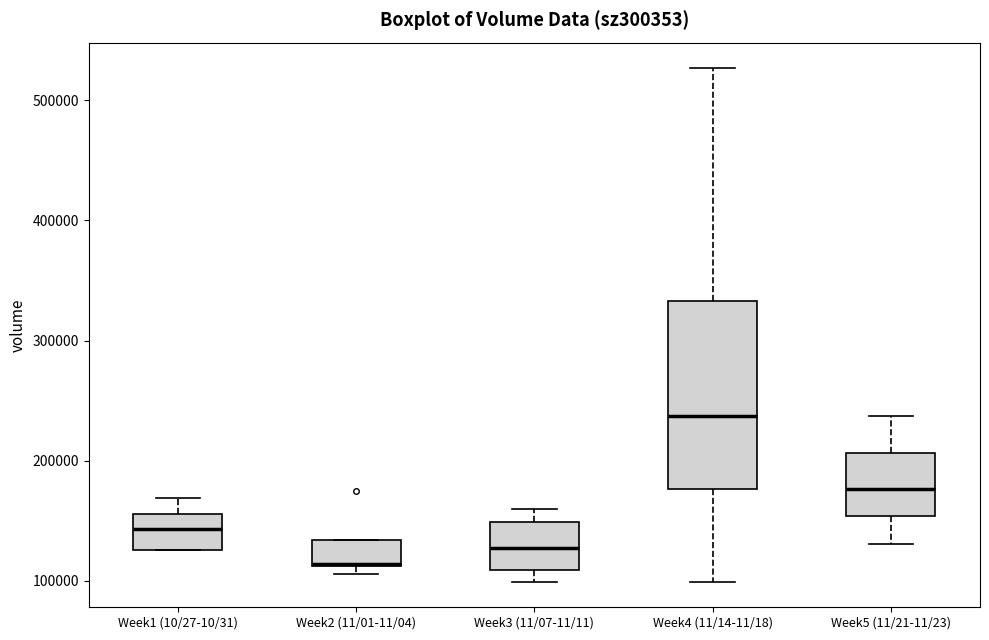

Comparing the boxes themselves (not the whiskers), which one is the tallest?

Week4 (11/14-11/18)